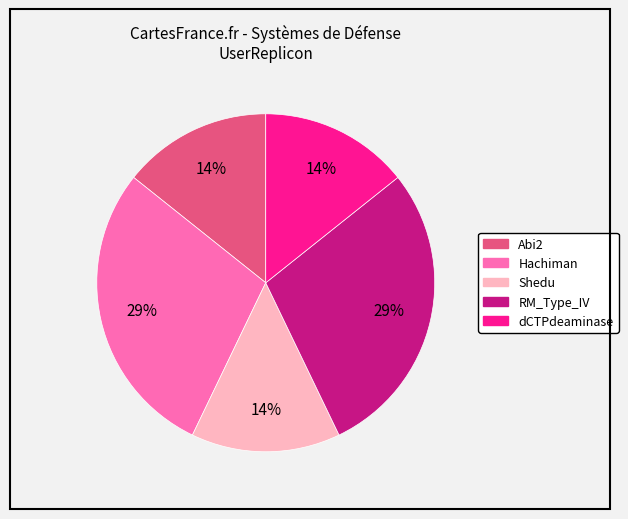

Between Abi2 and RM_Type_IV, which is larger?

RM_Type_IV